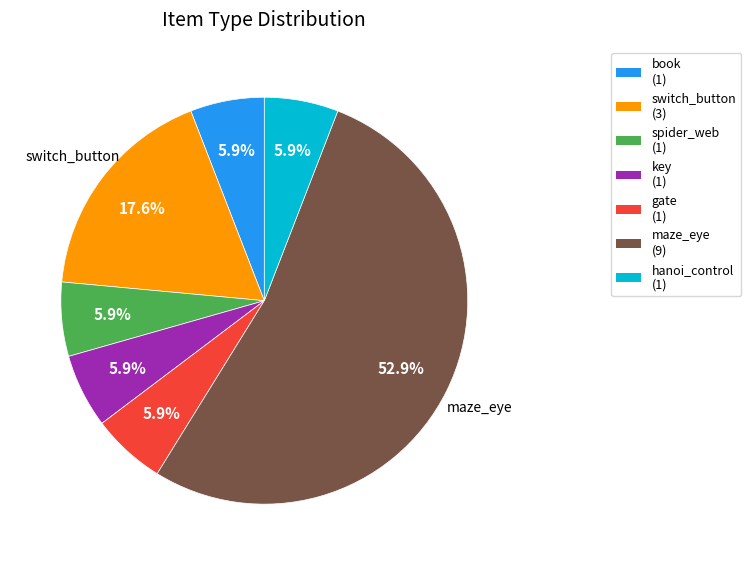

To the nearest percent, what is the average slice percentage?

14%